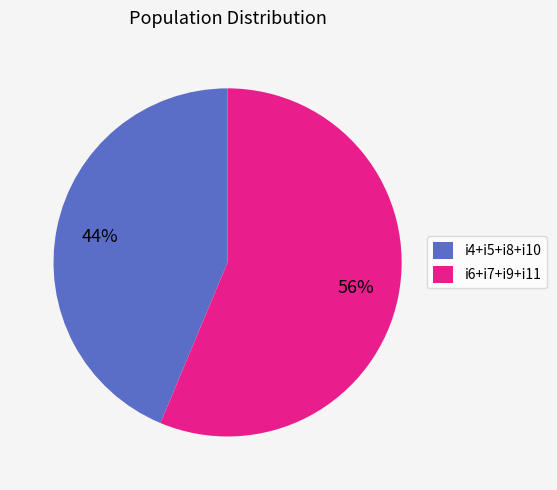

Rank the categories by value from highest to lowest.

i6+i7+i9+i11, i4+i5+i8+i10